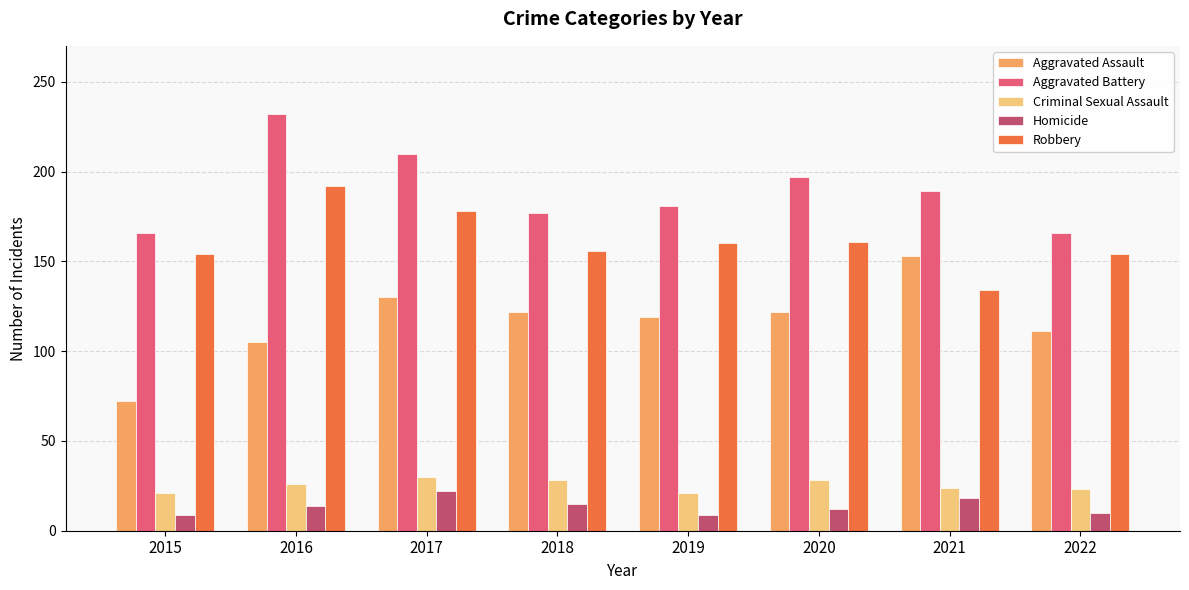

Which series changed the most between 2017 and 2021?

Robbery